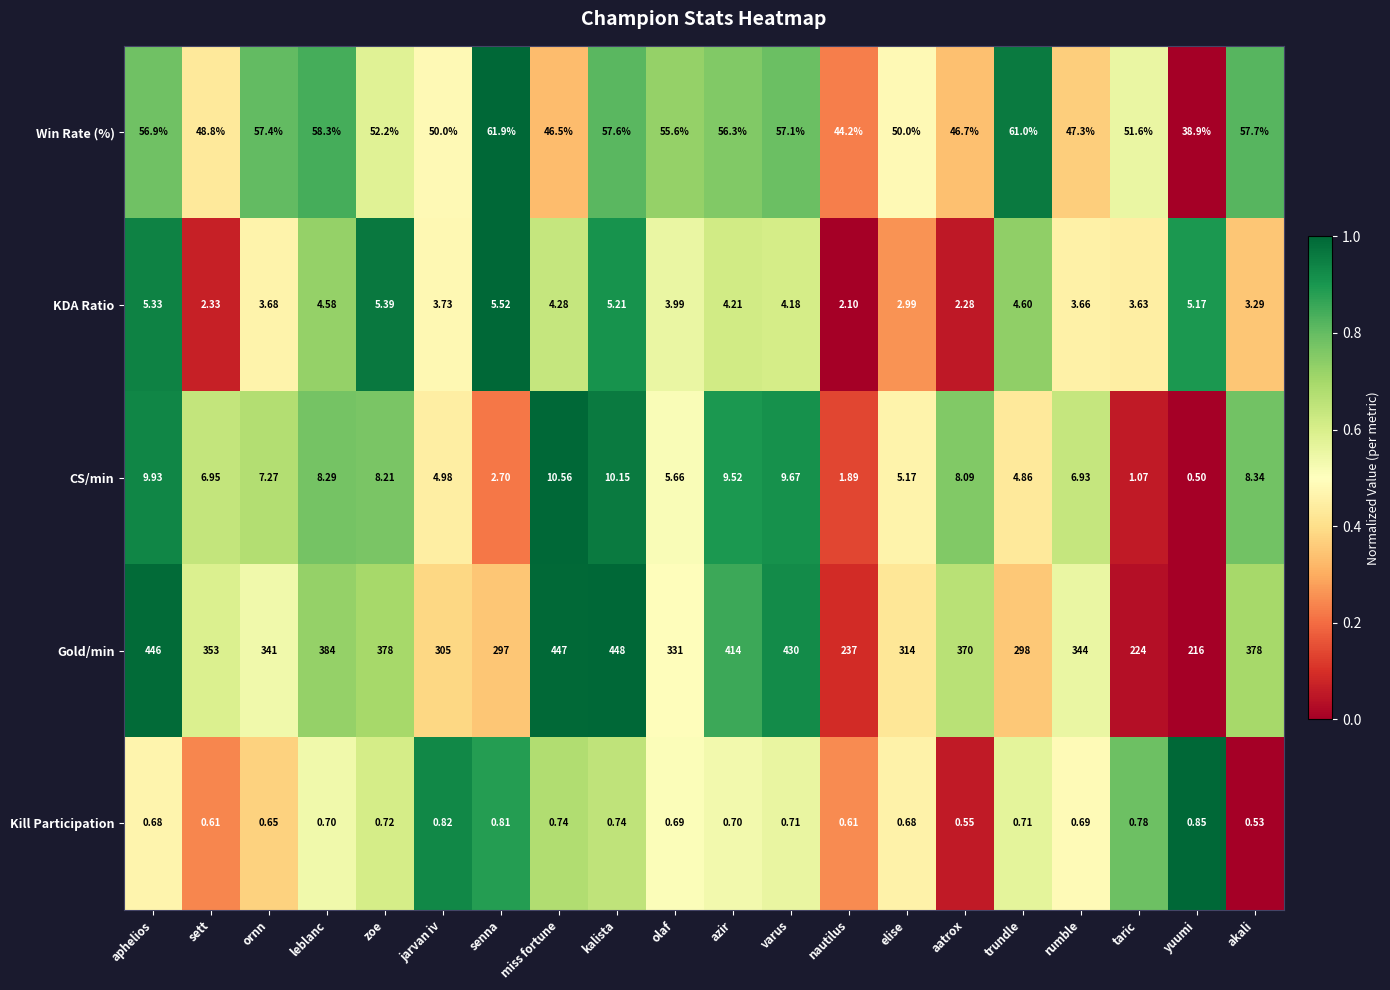

List the series in order of their peak value, lowest first.

Kill Participation, KDA Ratio, CS/min, Win Rate (%), Gold/min